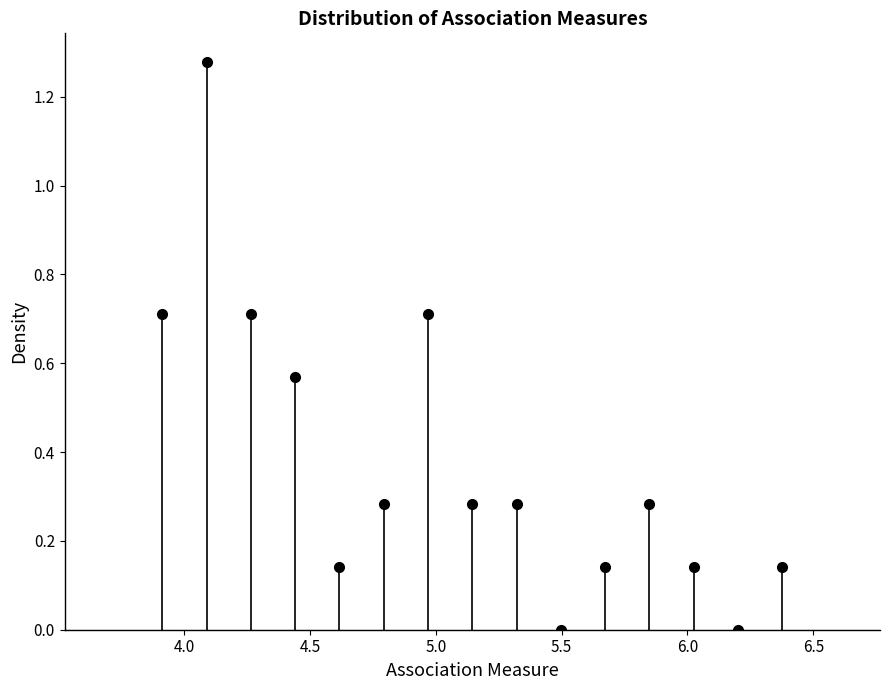

Around what value on the x-axis is the tallest bar? Give the approximate position of its centre, as read against the axis.

4.10